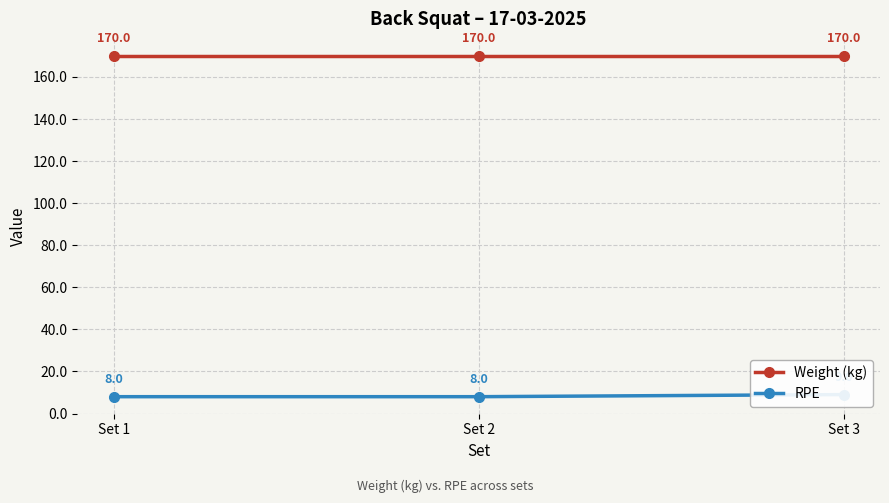

Which series changed the most between Set 2 and Set 3?

RPE